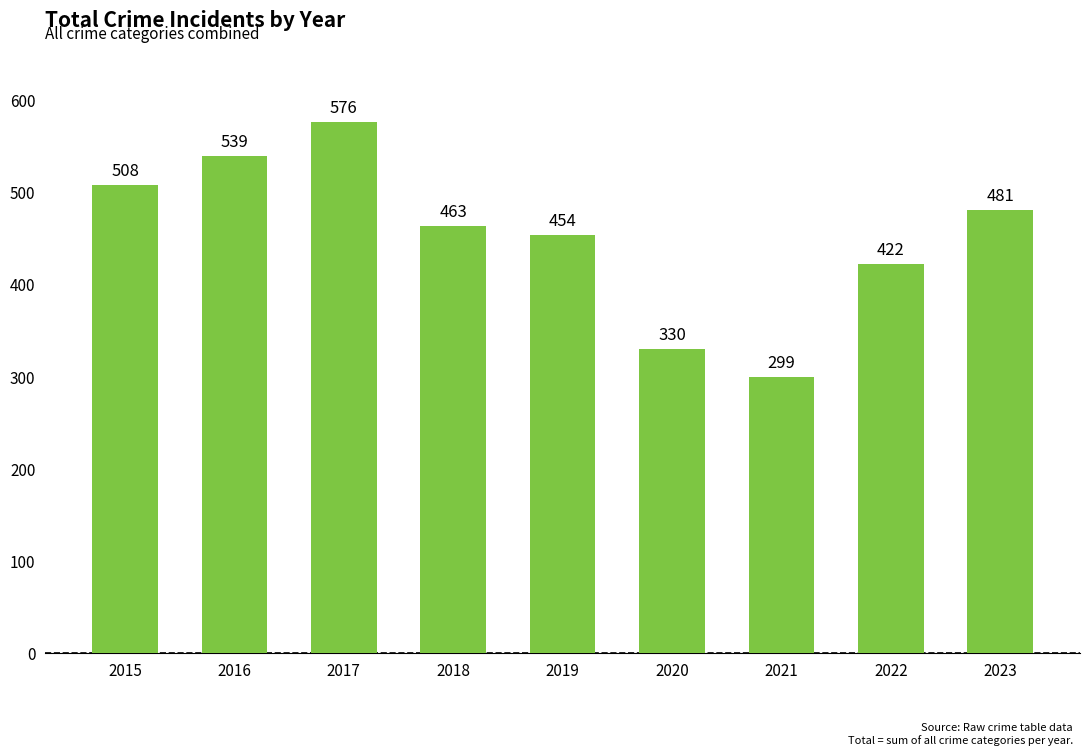

What is the smallest value displayed?

299